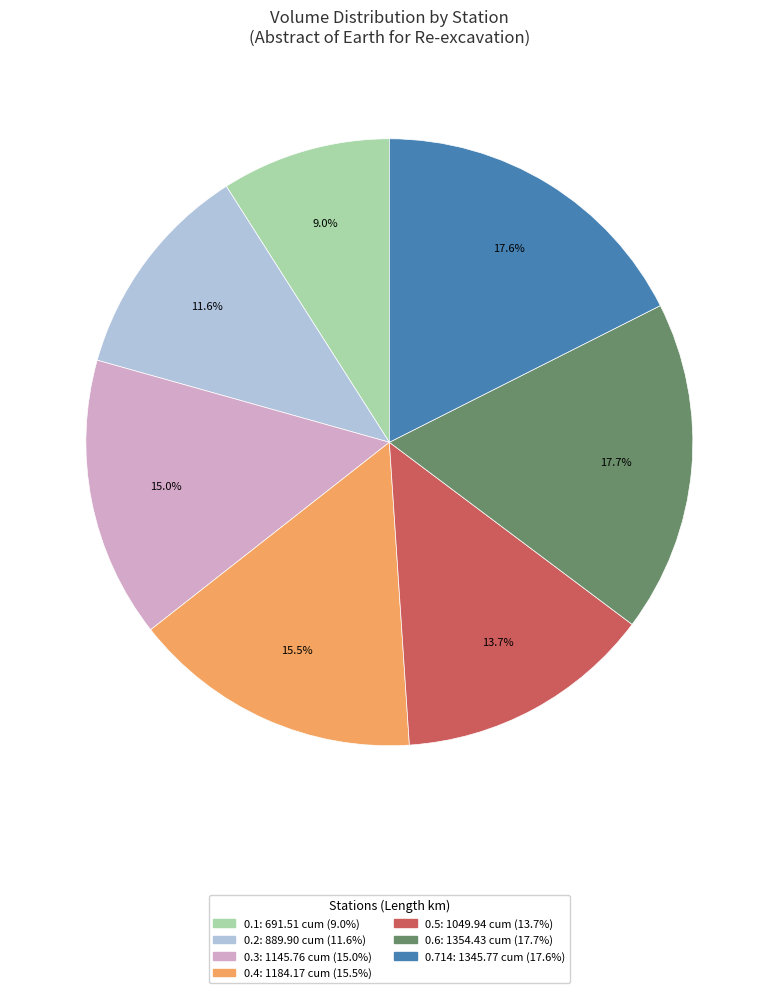

Which has a higher value, 0.3 or 0.4?

0.4